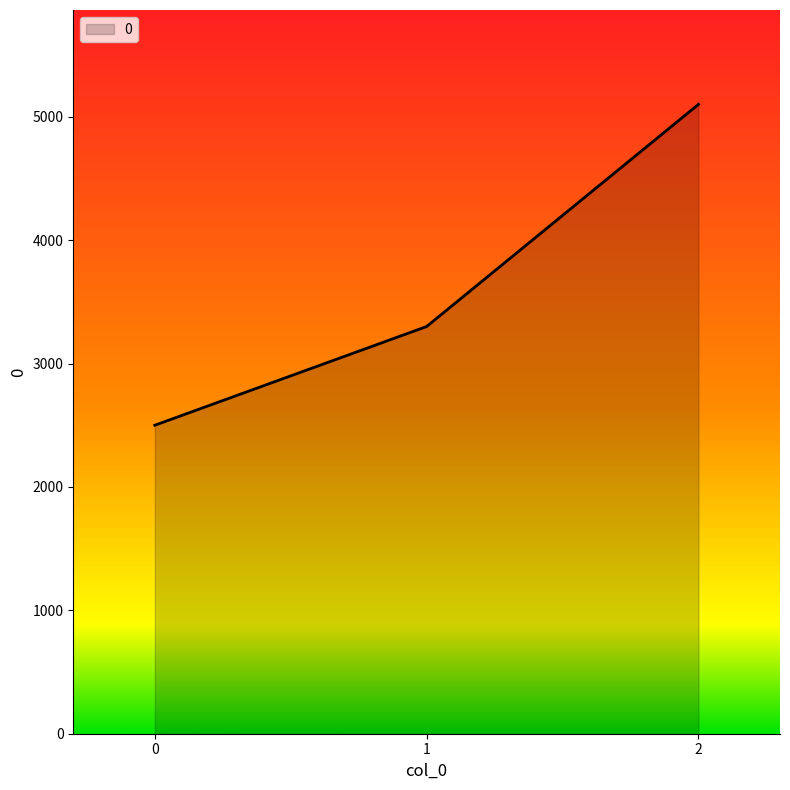

Is it true that the value at 0 is 654?

False